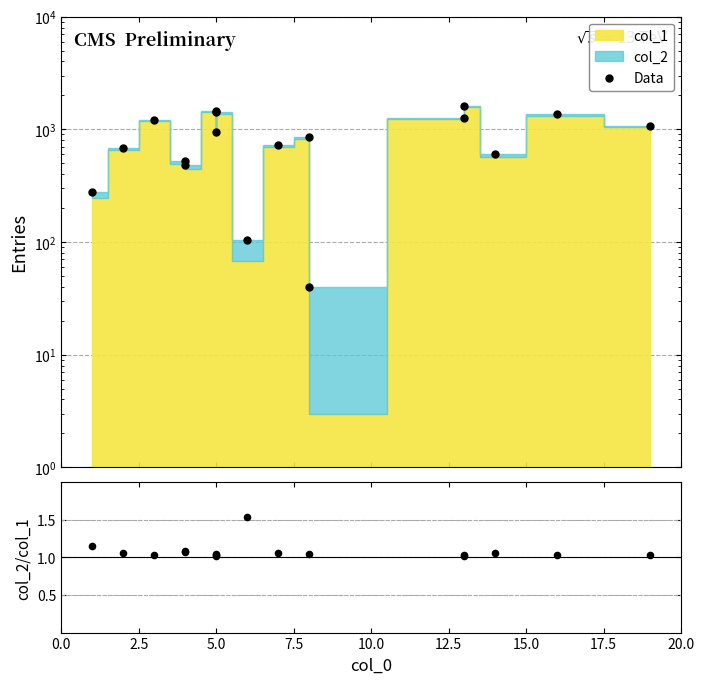

Which series reaches the maximum Y coordinate?

Data